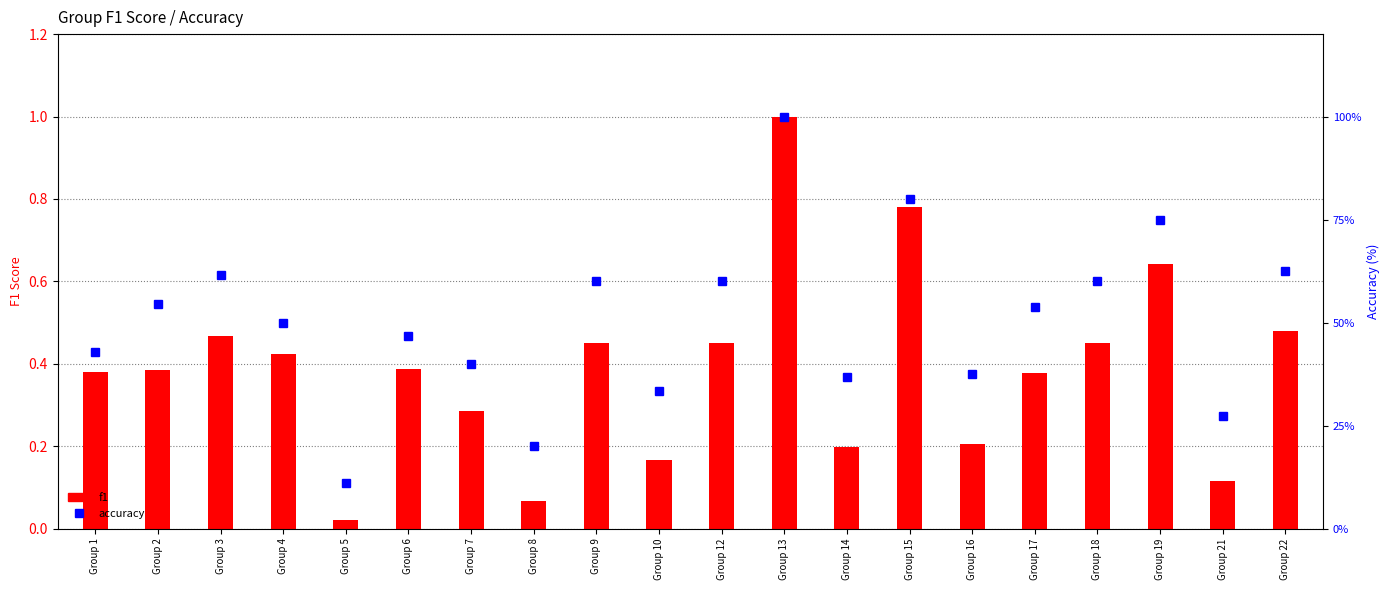

The f1 series shows 0.7 at Group 9. True or false?

False